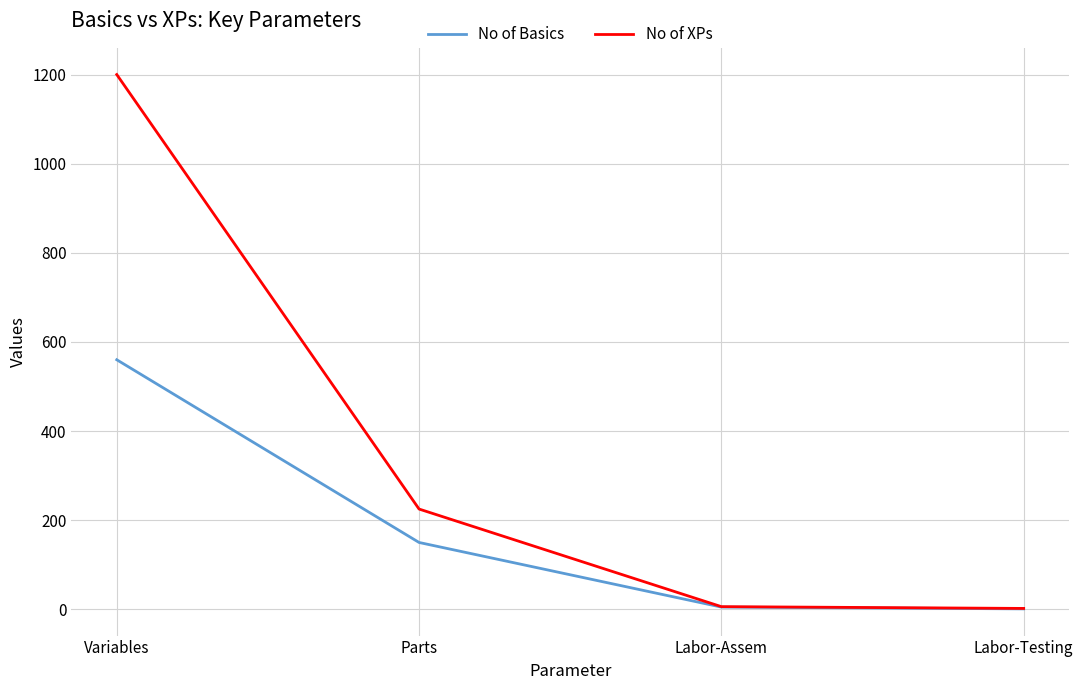

What is the greatest value displayed?

1200